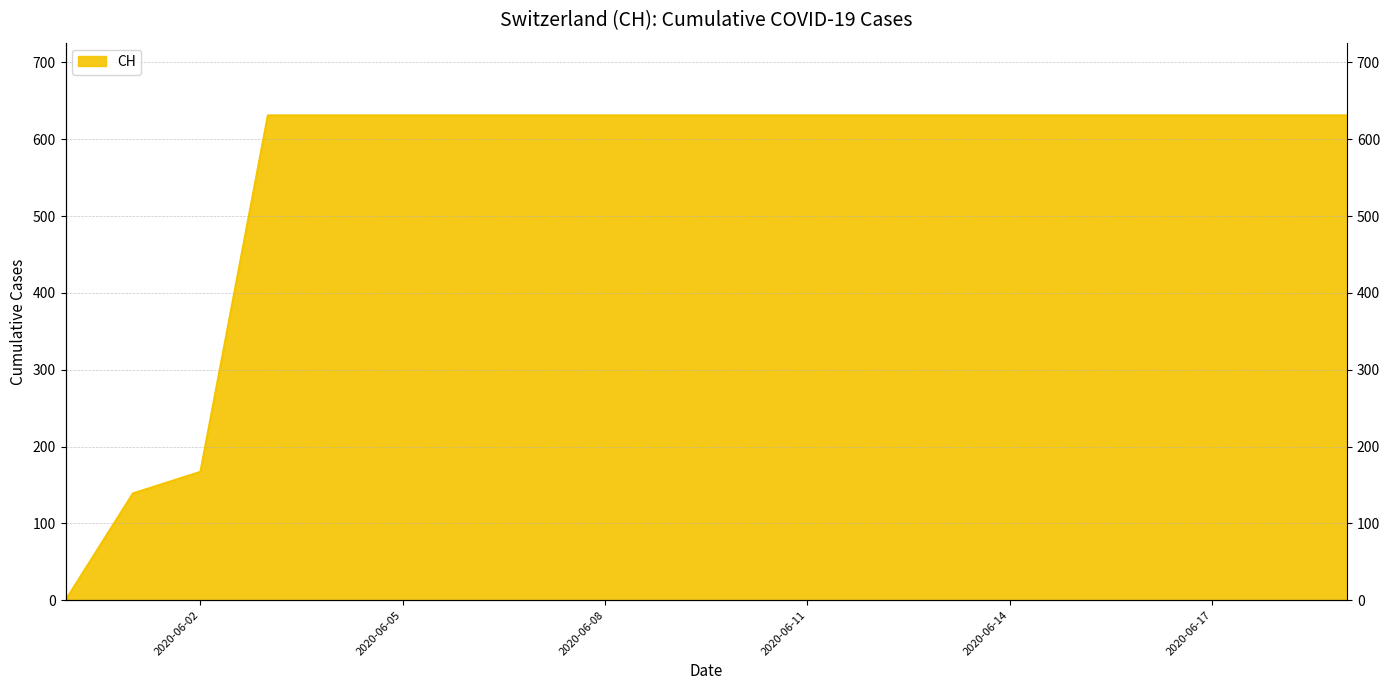

What is the sum of the values at 2020-05-31 and 2020-06-16?

631